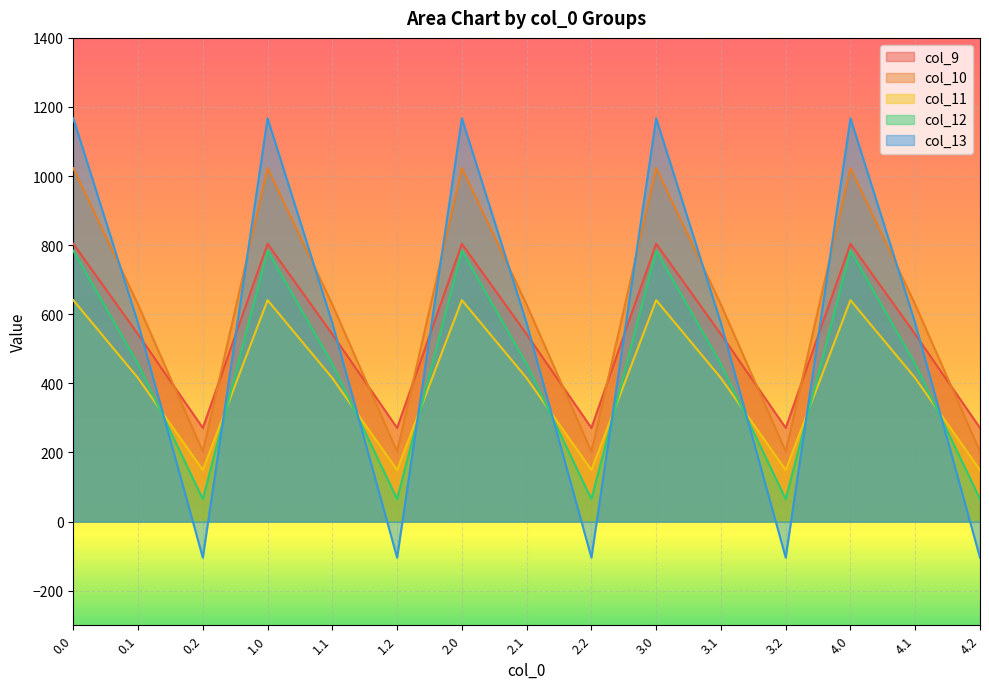

What is the maximum value shown in the chart?

1167.2